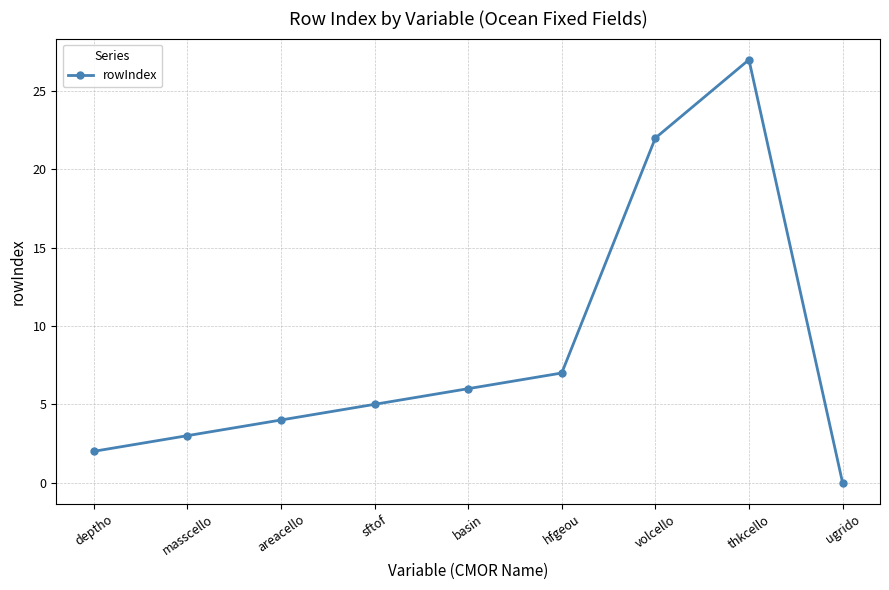

What position from the right is volcello?

3